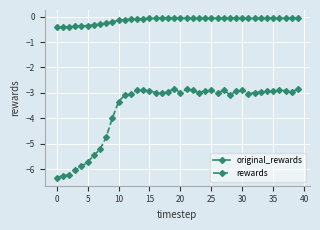

Rank the series by their maximum value, from lowest to highest.

rewards, original_rewards